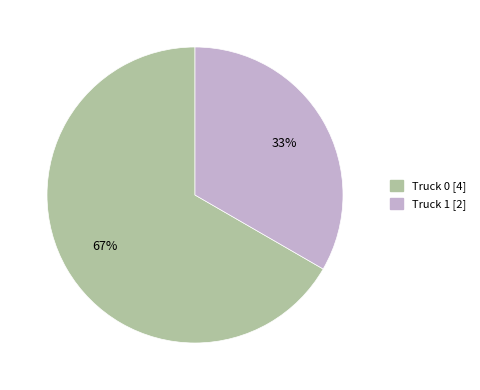

Which category has the biggest portion of the pie?

Truck 0